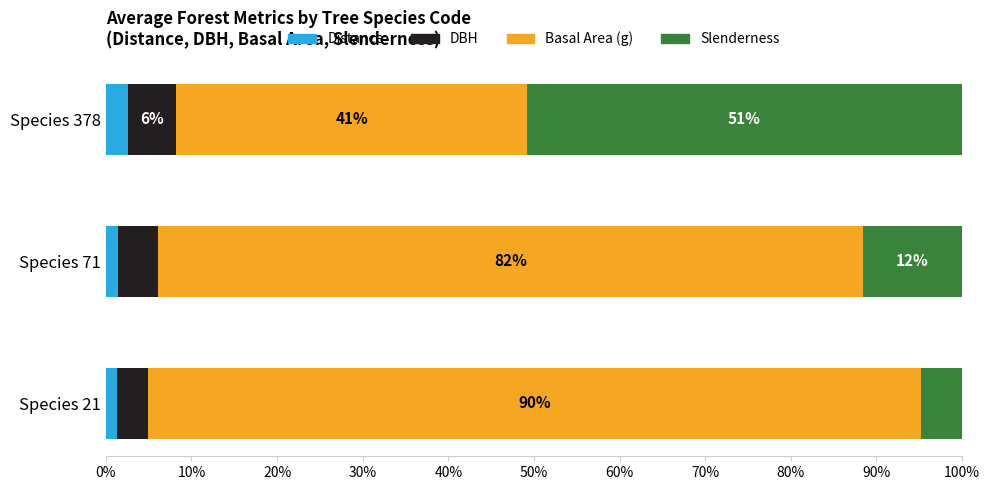

How many categories are shown in the chart?

3